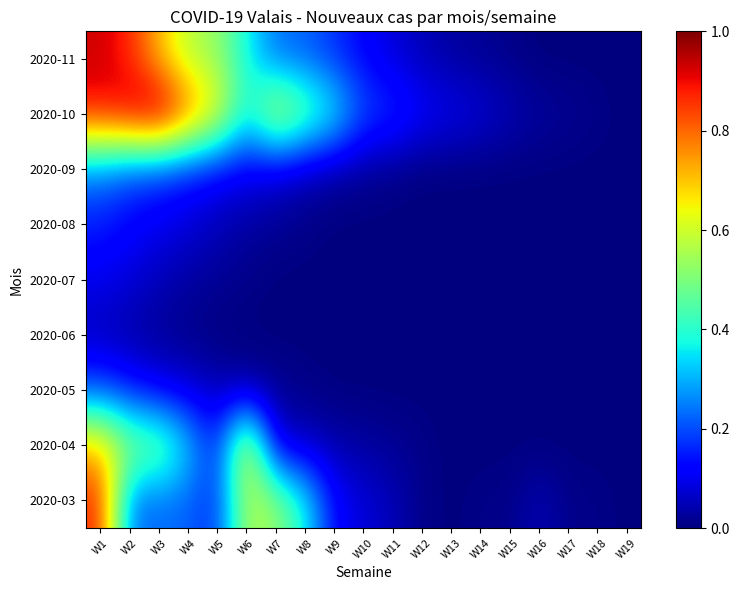

What is the difference between the second highest and second lowest values in the 2020-03 series?

0.6